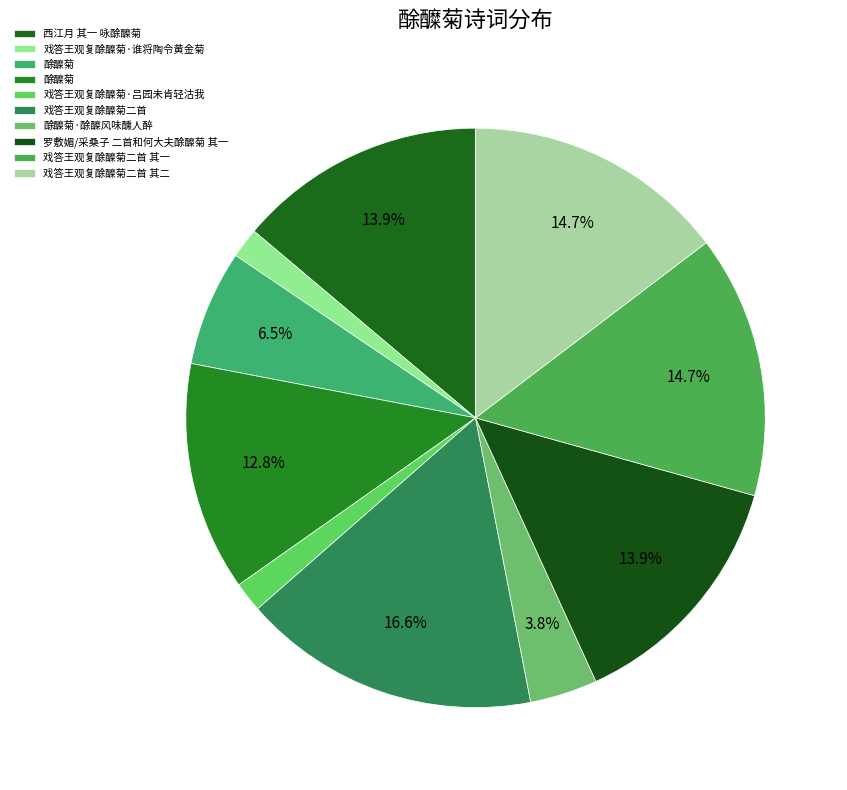

What is the smallest slice in the pie chart?

戏答王观复酴醾菊·吕园未肯轻沽我